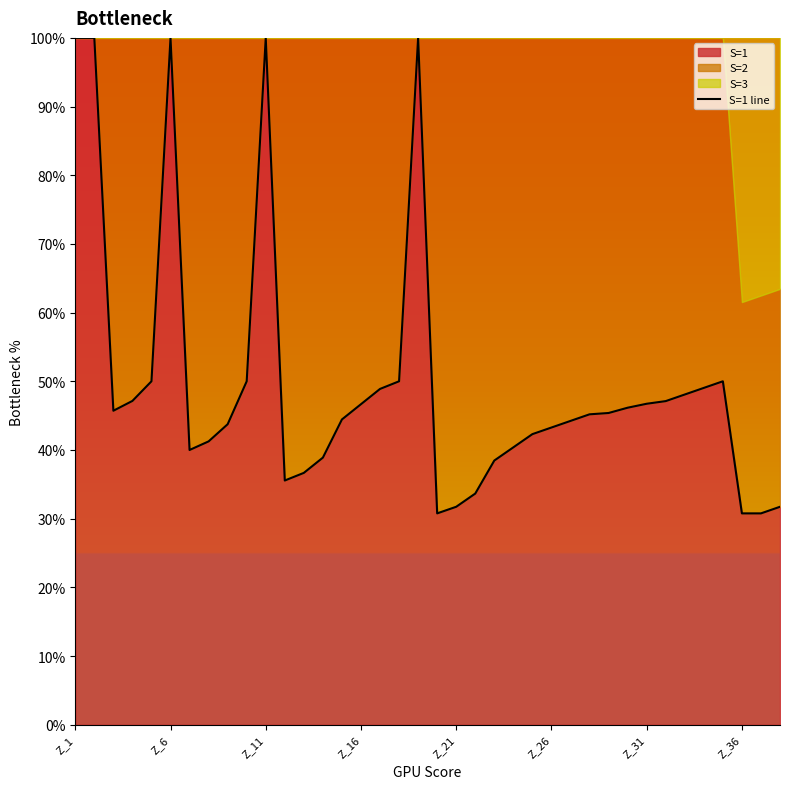

Which category has the highest value across all series?

Z_1